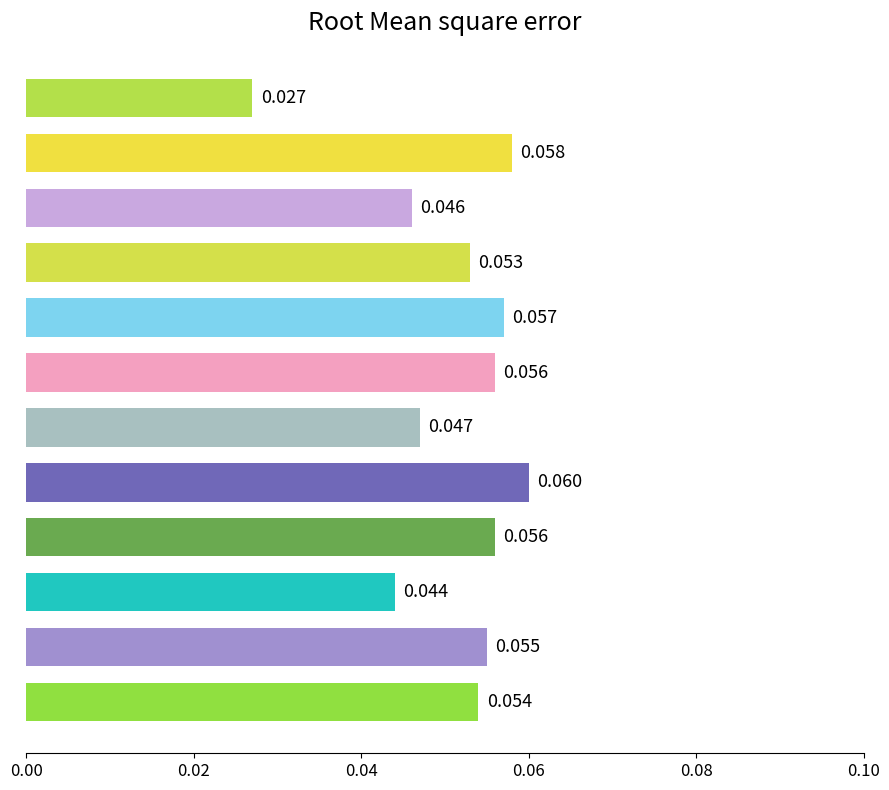

Does the chart contain any negative values?

No